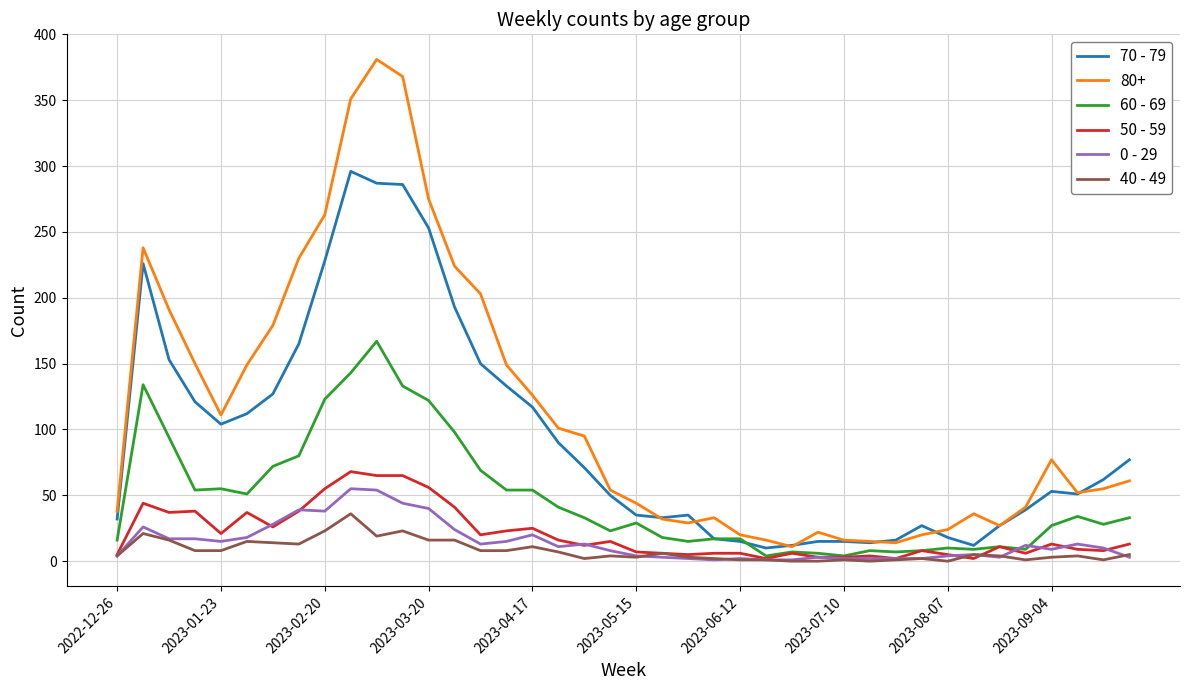

What is the greatest value displayed?

381